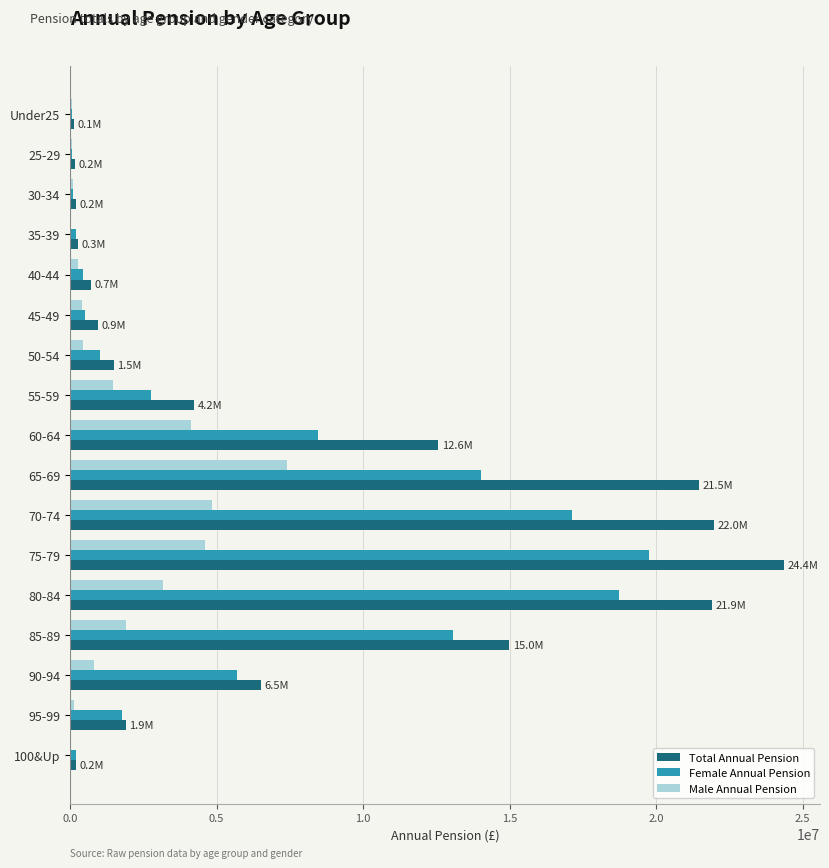

What are all the series names shown in the legend?

Total Annual Pension, Female Annual Pension, Male Annual Pension